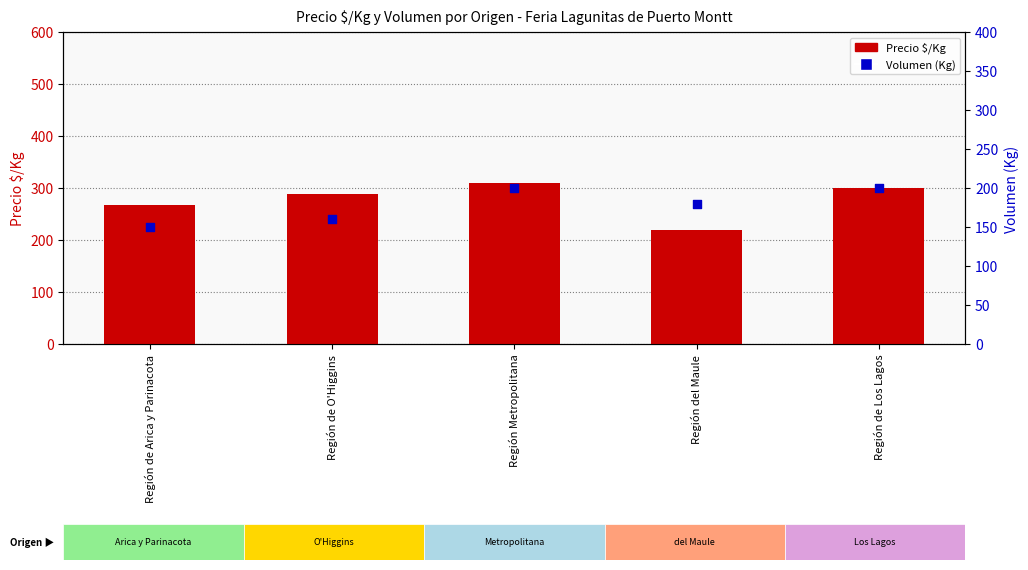

At how many categories does at least one series exceed 255?

4